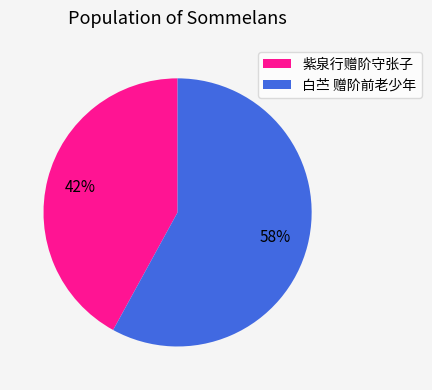

To the nearest percent, what is the difference between the 白苎 赠阶前老少年 and 紫泉行赠阶守张子 slice percentages?

16%